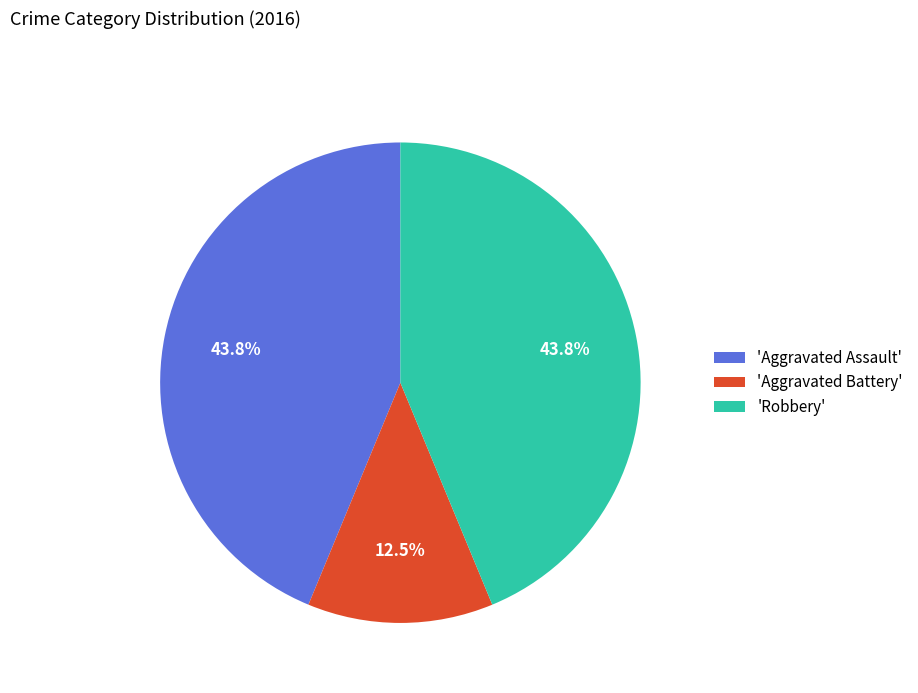

Approximately how many times larger is the value at 'Aggravated Battery' compared to 'Aggravated Assault'?

0.3